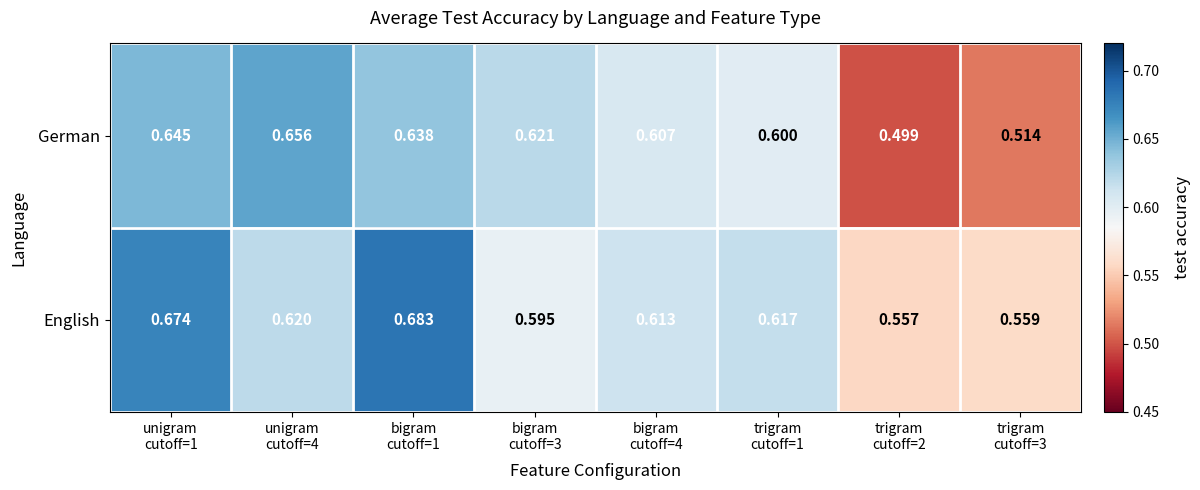

Which series has the largest total across all categories?

English